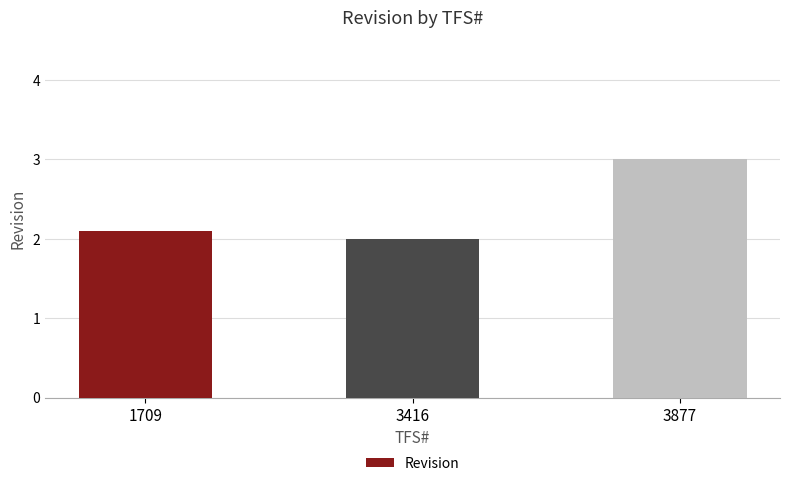

What is the value of the 2nd bar from the left?

2.0